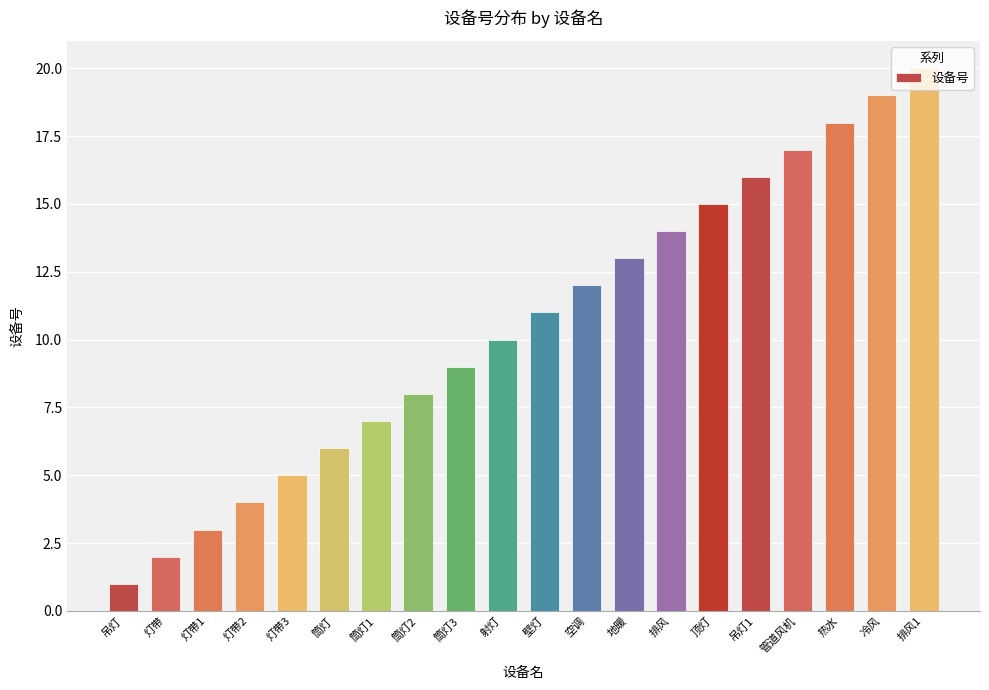

Approximately how many times larger is the value at 冷风 compared to 壁灯?

1.7